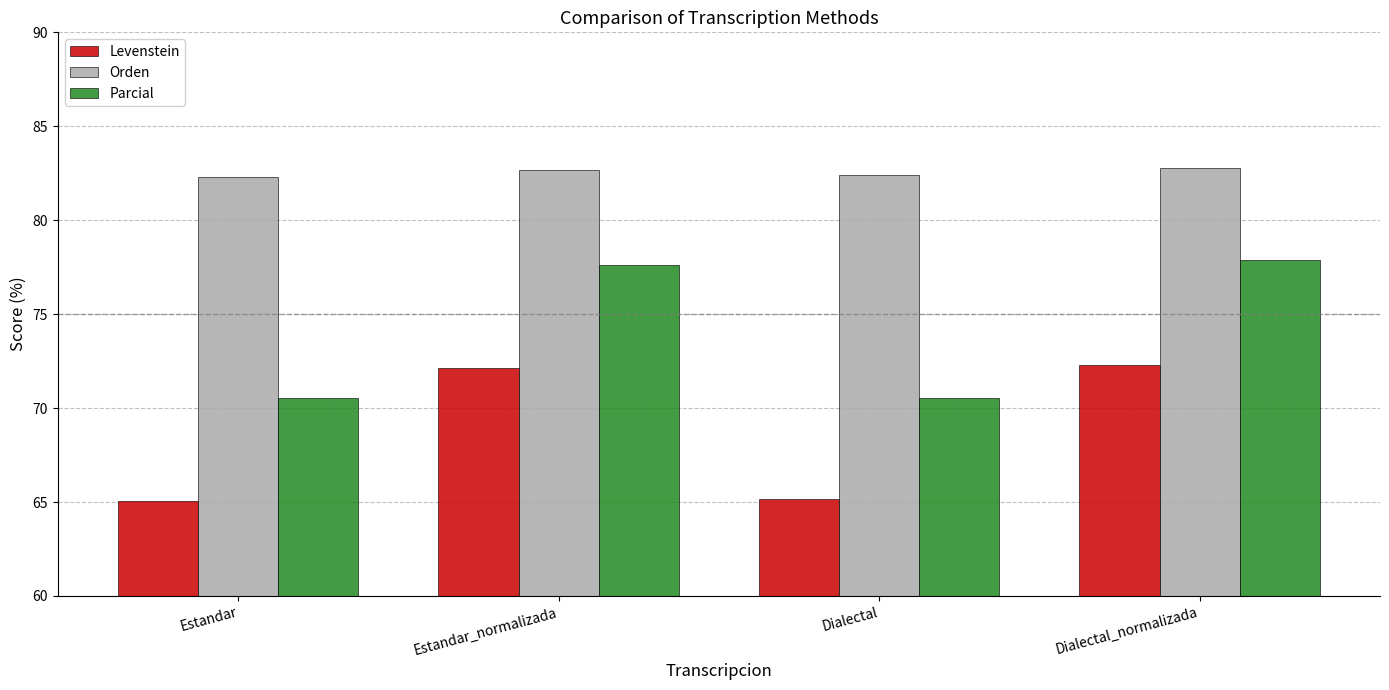

The Levenstein series shows 13.9 at Estandar. True or false?

False